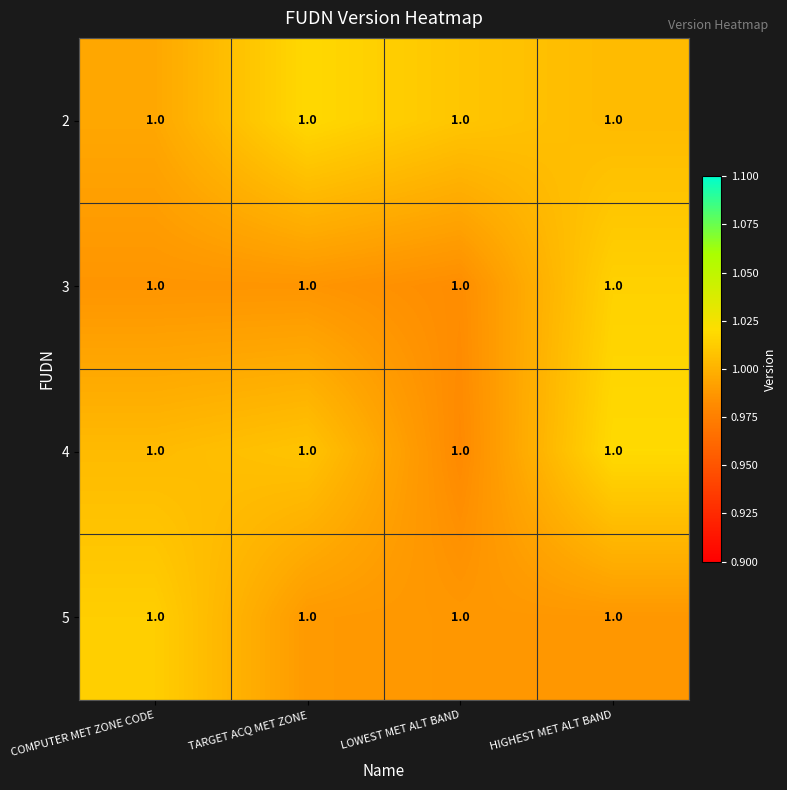

Which label corresponds to the smallest value in the chart?

LOWEST MET ALT BAND